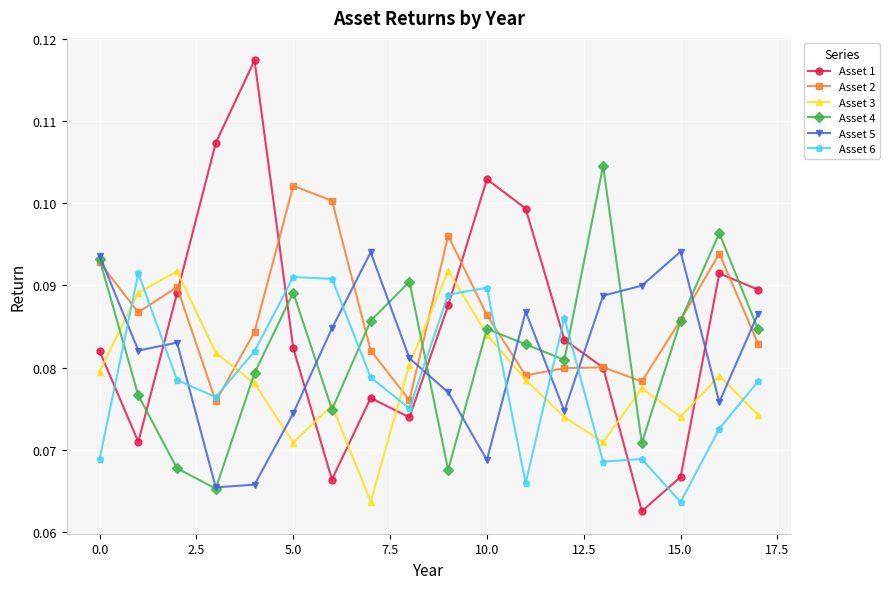

Which series has the largest total across all categories?

Asset 2